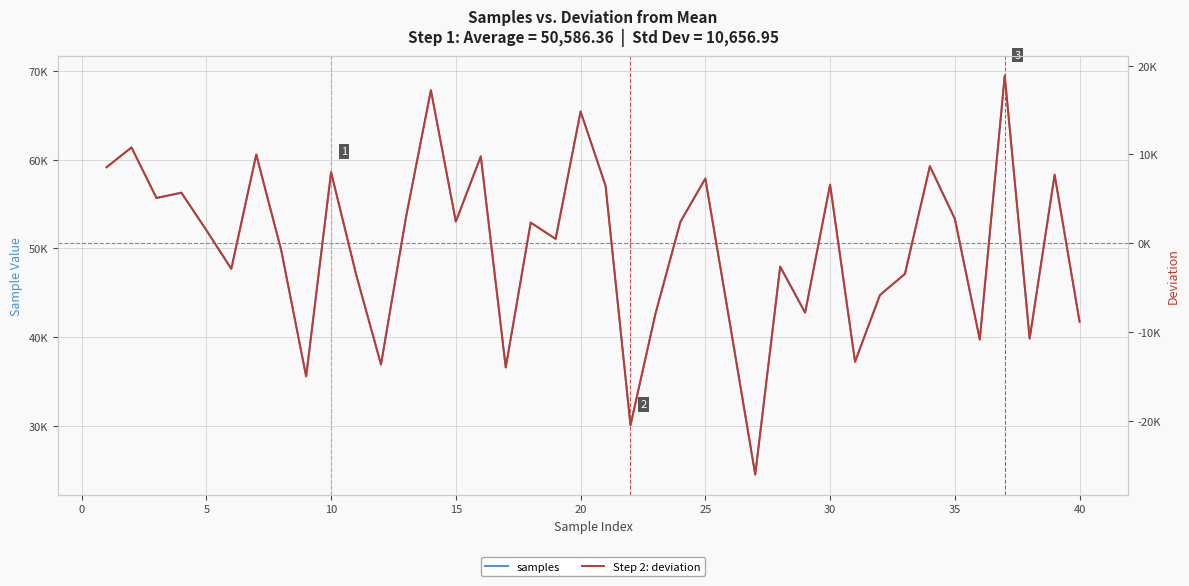

What is the sum of all Step 2: deviation values?

-17024.5